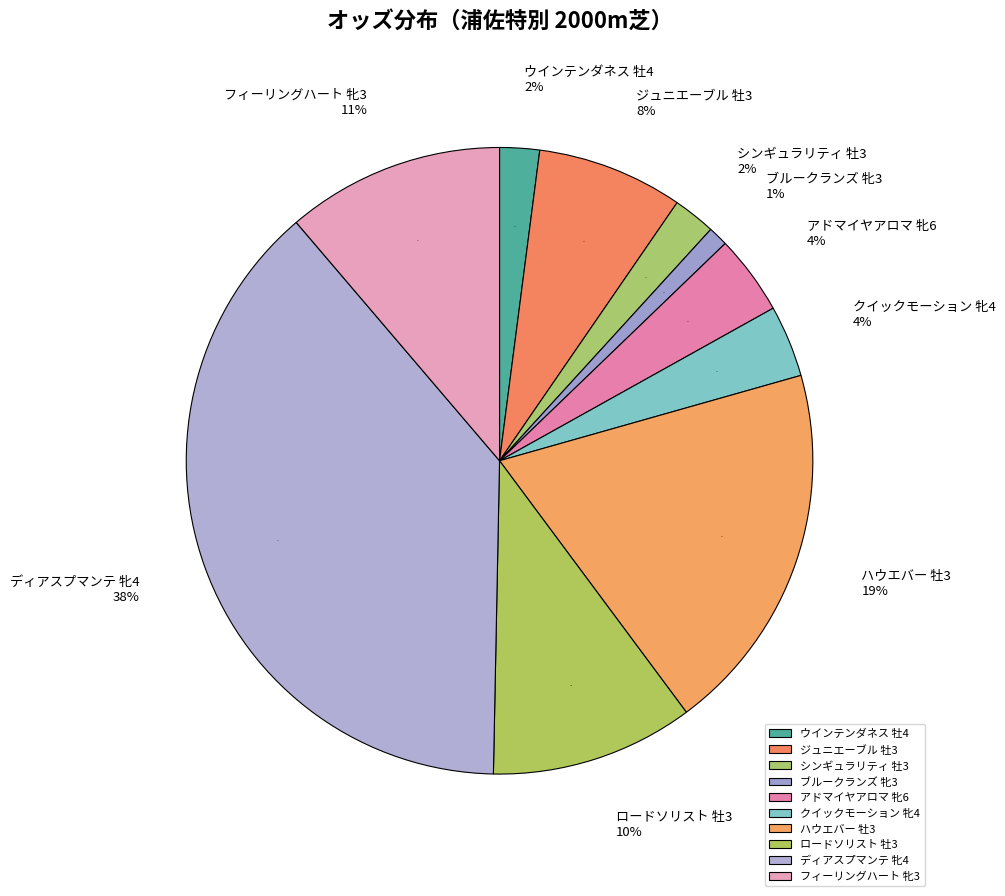

How many slices are in this pie chart?

10